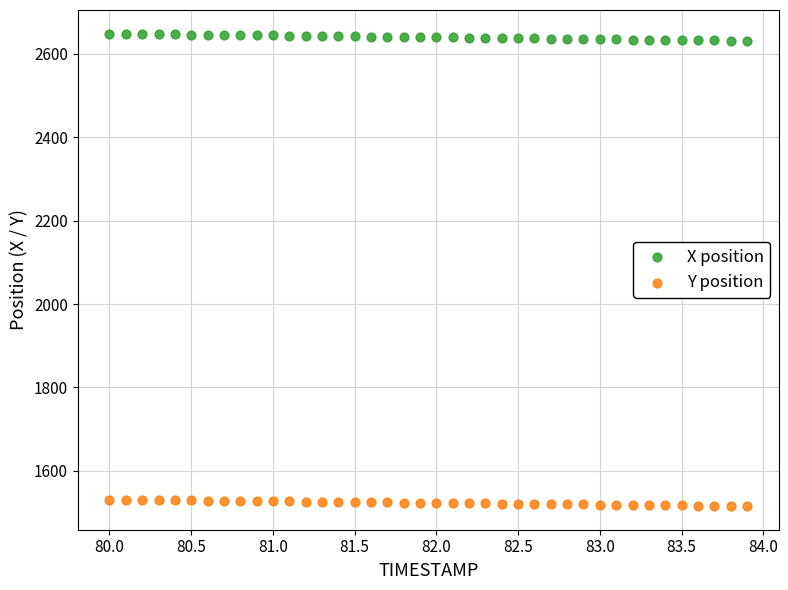

Across all data points, what is the range of Y values (max minus min)?

1131.9